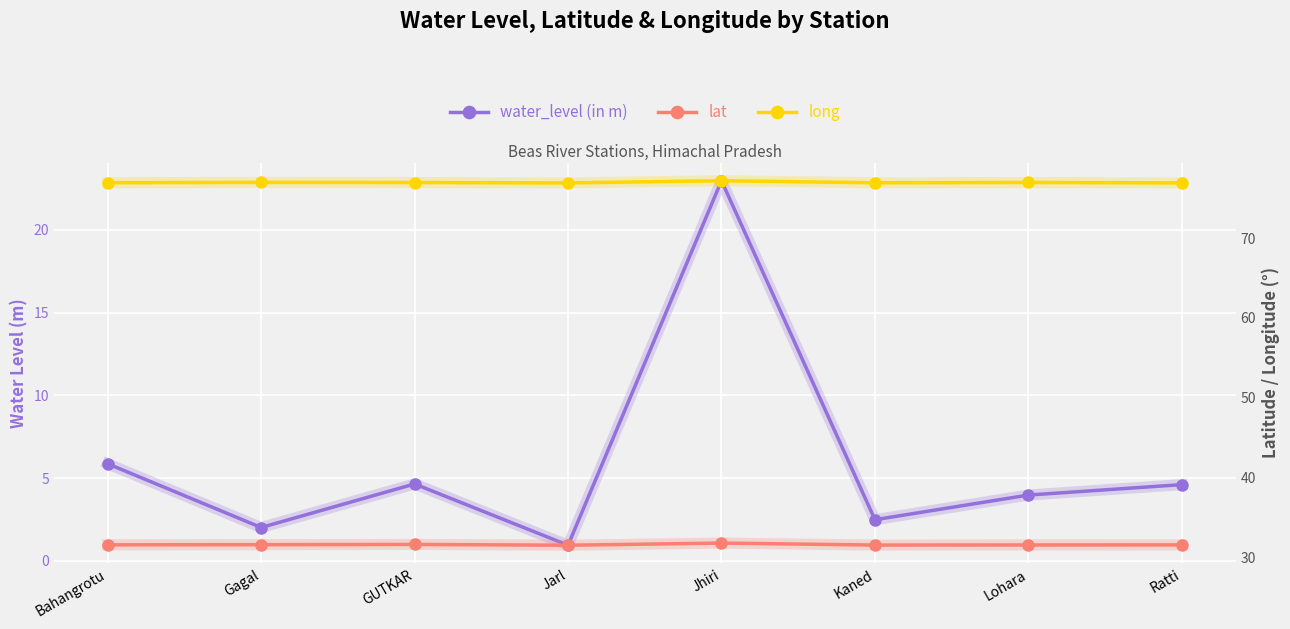

At how many categories does at least one series exceed 63?

8